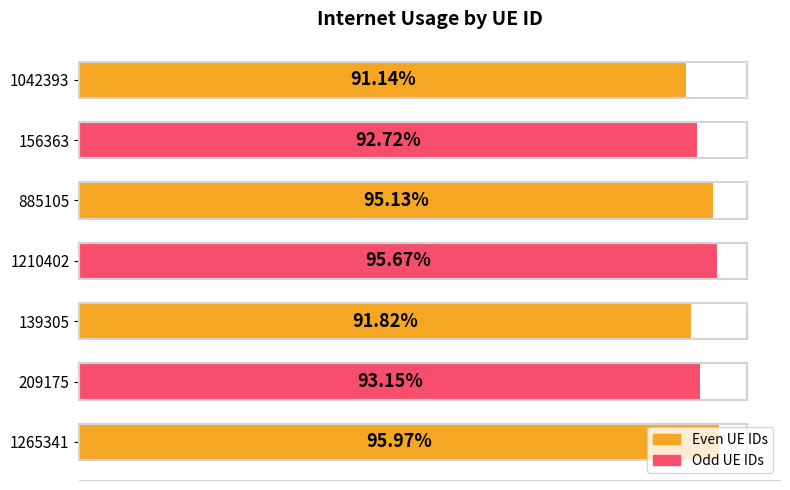

Are the bars horizontal?

Yes